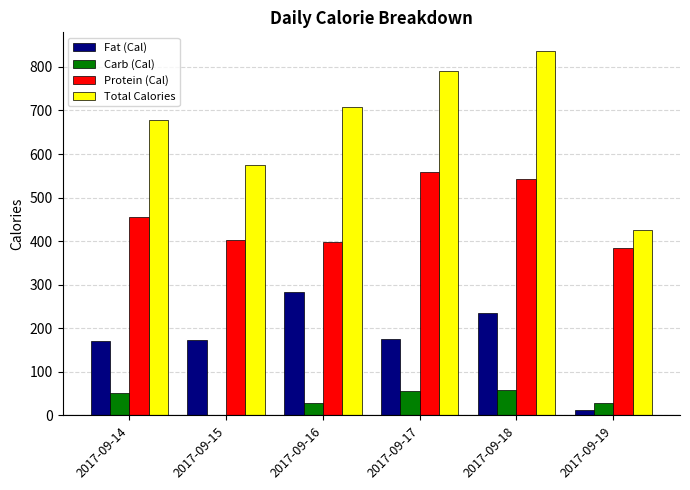

What is the greatest value displayed?

837.4